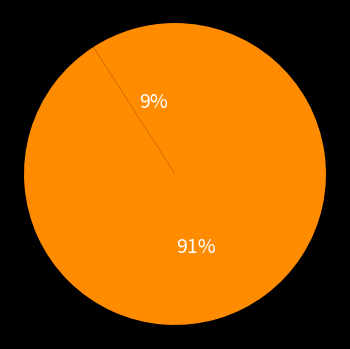

Does any single category account for the majority?

Yes